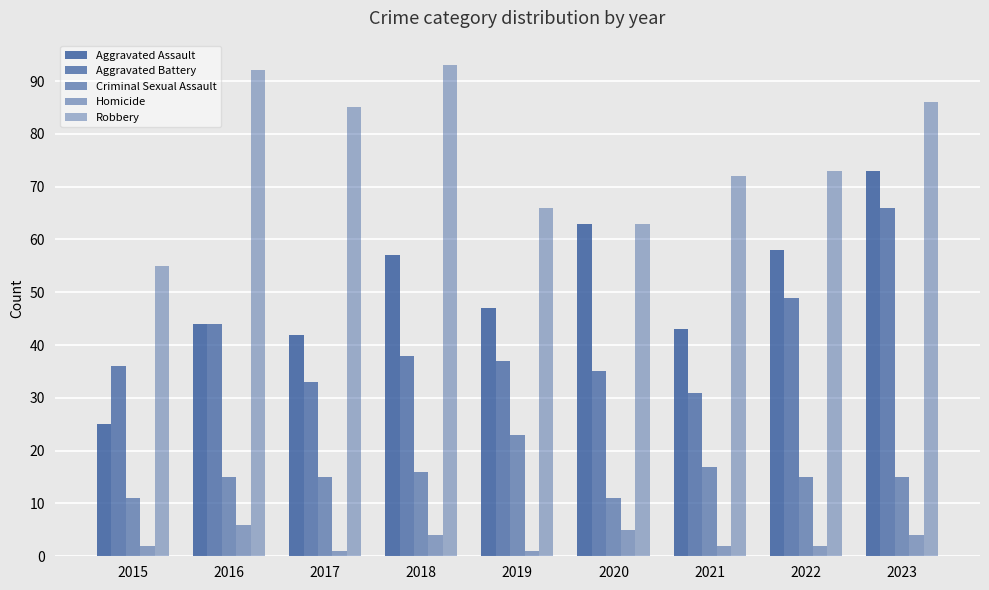

List the series in order of their peak value, lowest first.

Homicide, Criminal Sexual Assault, Aggravated Battery, Aggravated Assault, Robbery